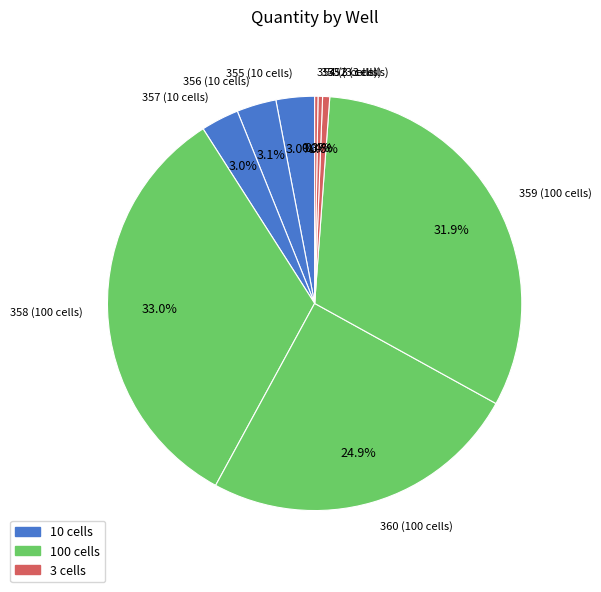

Approximately how many times larger is the value at 357 (10 cells) compared to 355 (10 cells)?

1.0